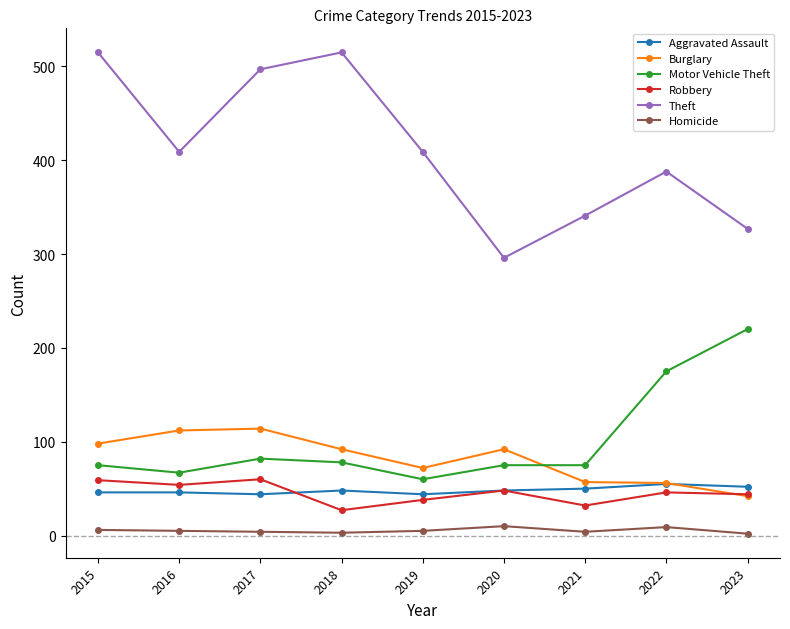

Where is the first local minimum for Theft?

2016